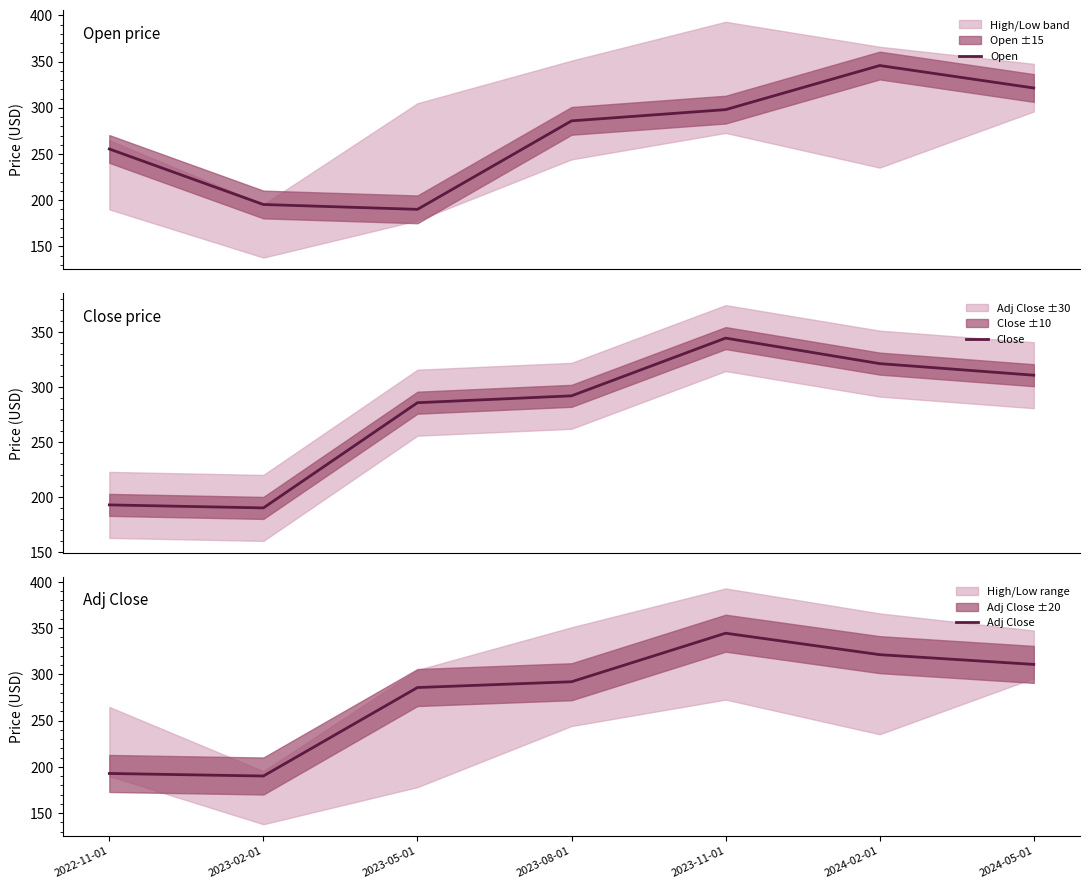

What is the sum of the Adj Close values at 2024-05-01 and 2023-05-01?

596.7